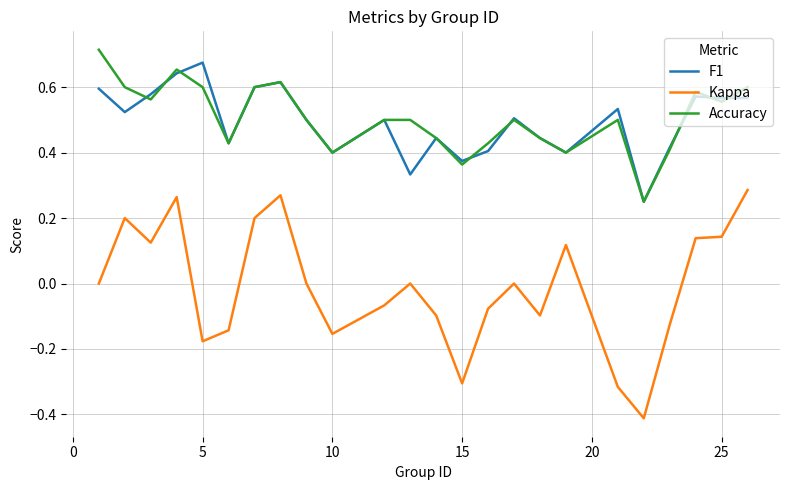

What is the minimum value shown in the chart?

-0.4